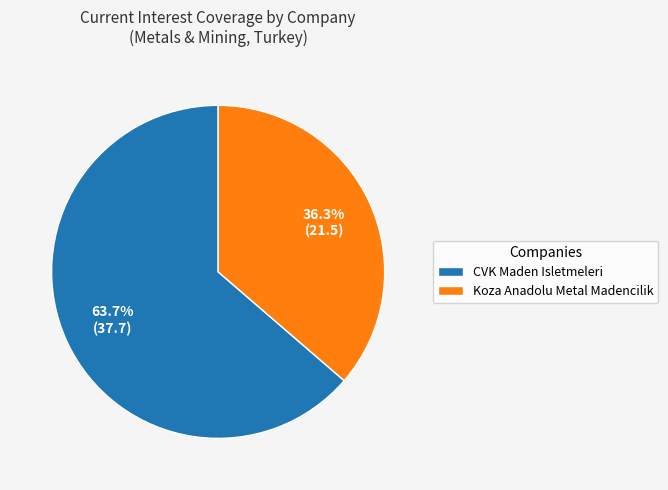

What is the ratio of the value at CVK Maden Isletmeleri to the value at Koza Anadolu Metal Madencilik?

1.8